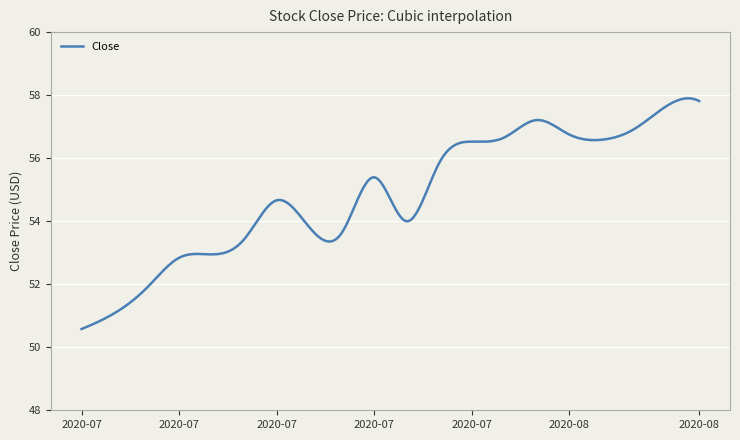

What is the difference between the maximum and minimum values?

7.3